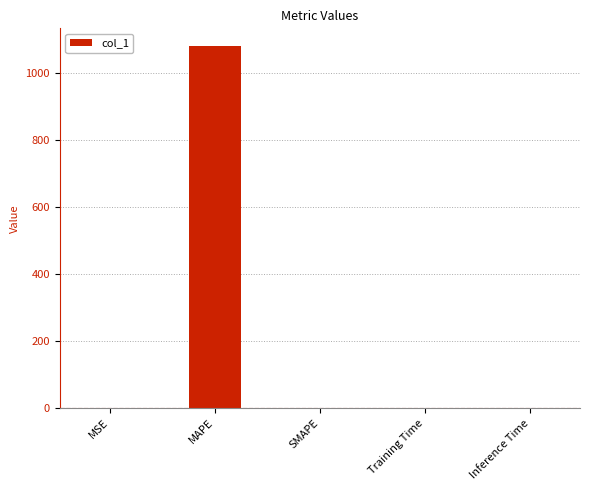

Are the bars grouped side by side (vs. stacked)?

No